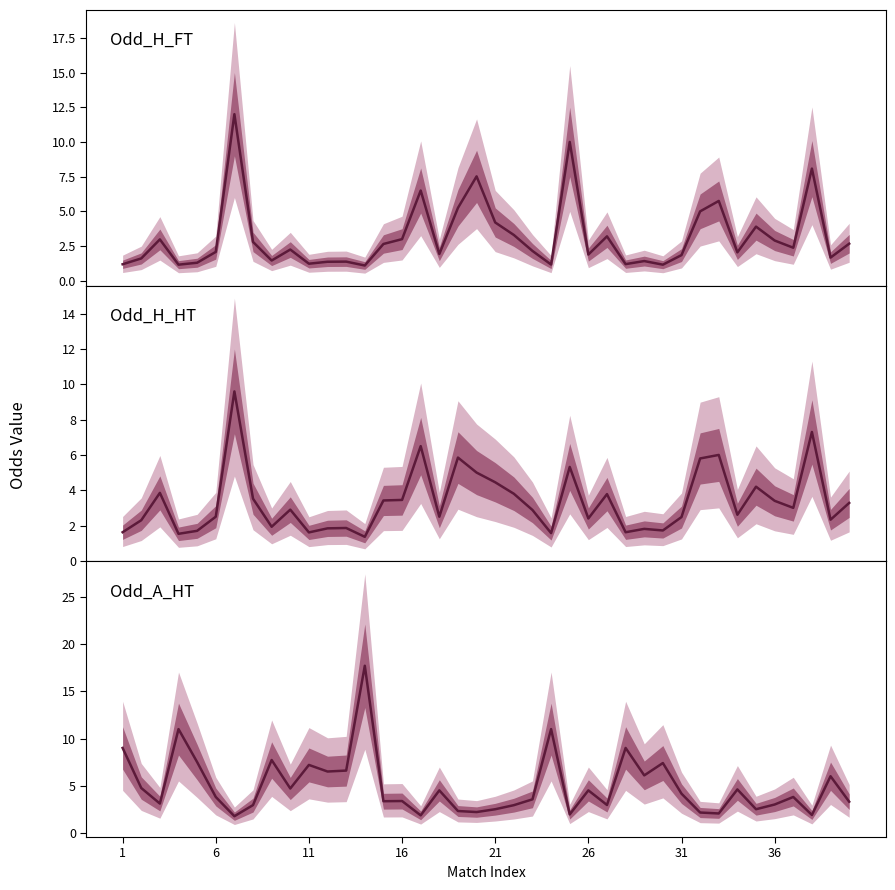

True or false: Odd_A_HT has more than 1 interior local peaks.

True